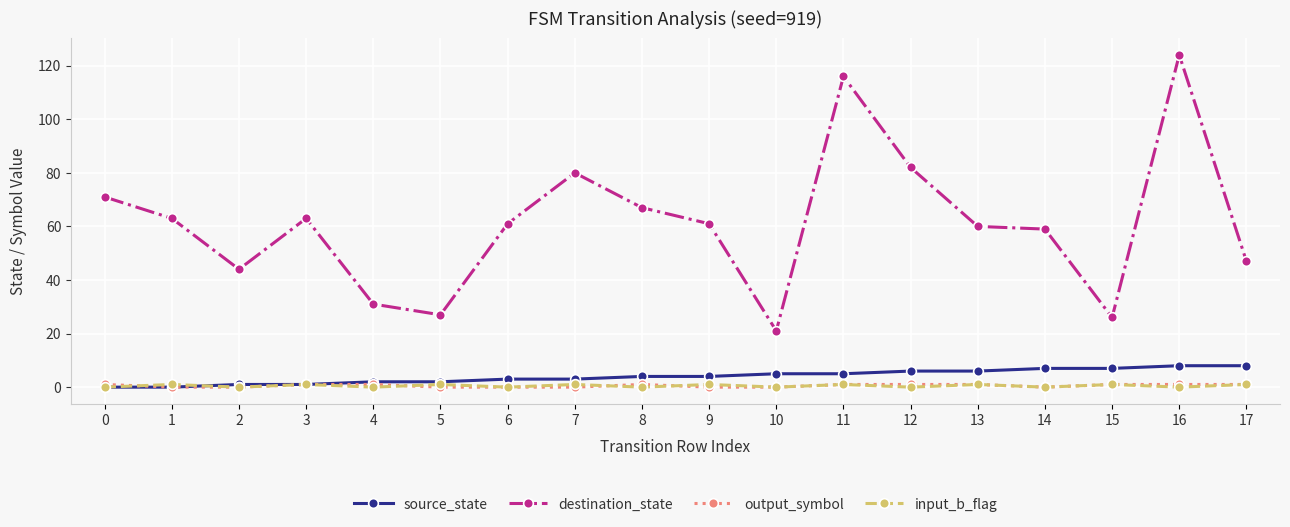

At which category is the sum across all series the highest?

16